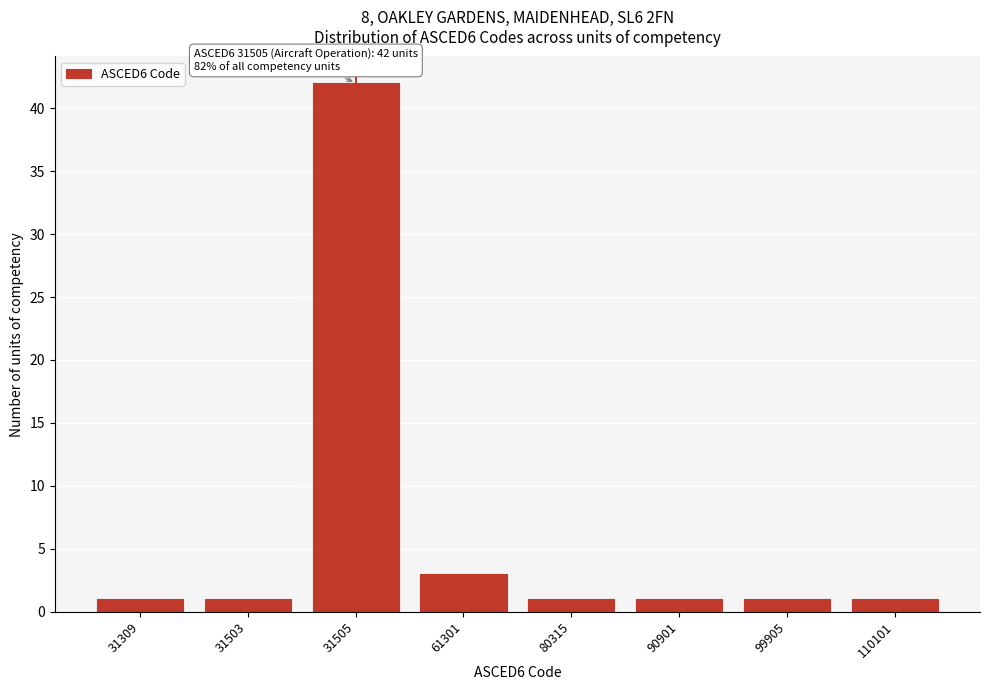

Reading right to left, extract all data points from this chart.

110101=1	99905=1	90901=1	80315=1	61301=3	31505=42	31503=1	31309=1